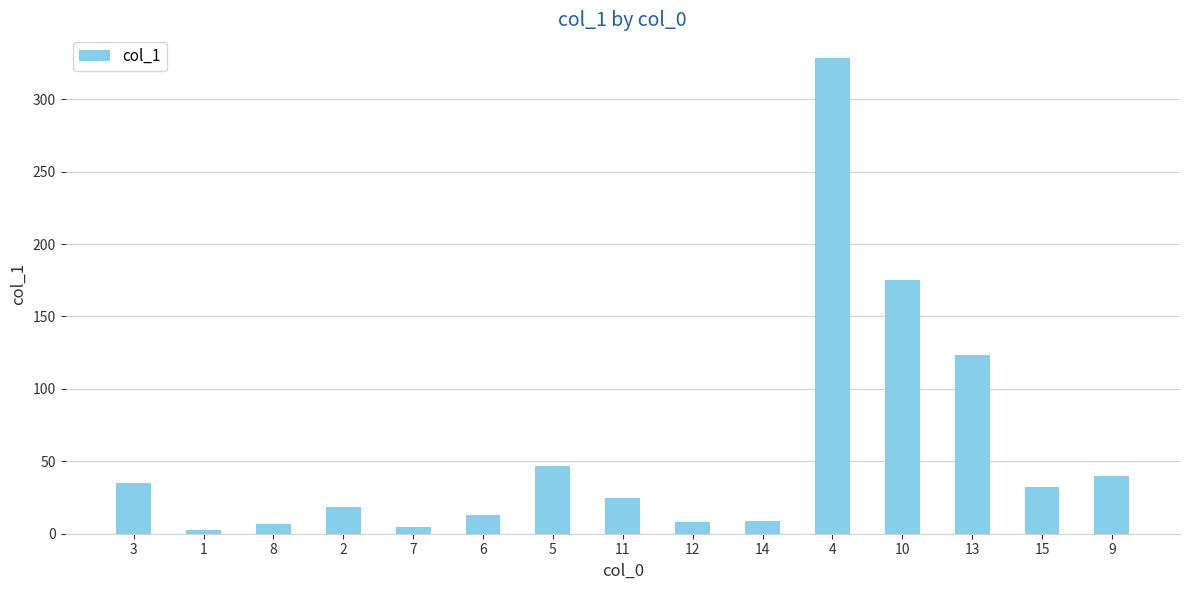

How many data points are less than 24?

7